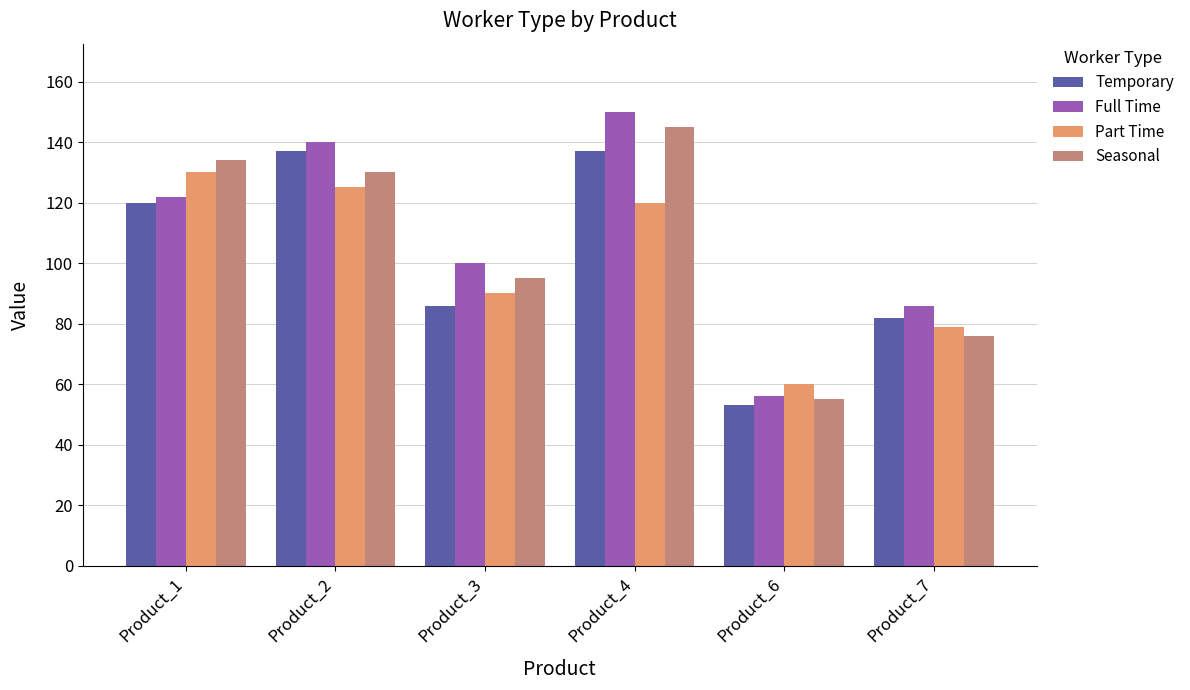

The Full Time series shows 122 at Product_1. True or false?

True